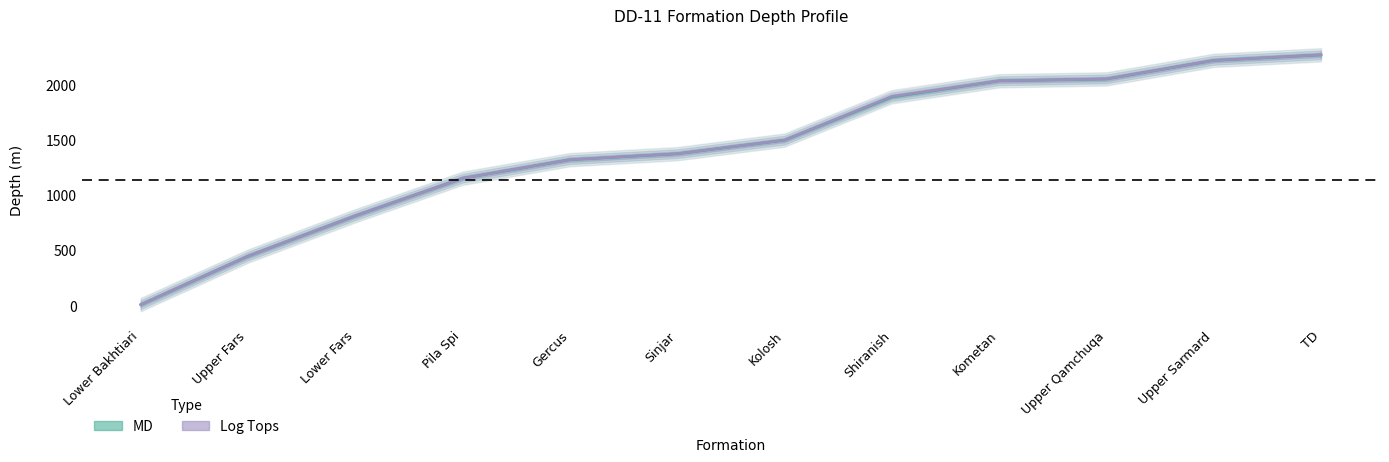

The value of MD at Kometan is 3336.7. True or false?

False